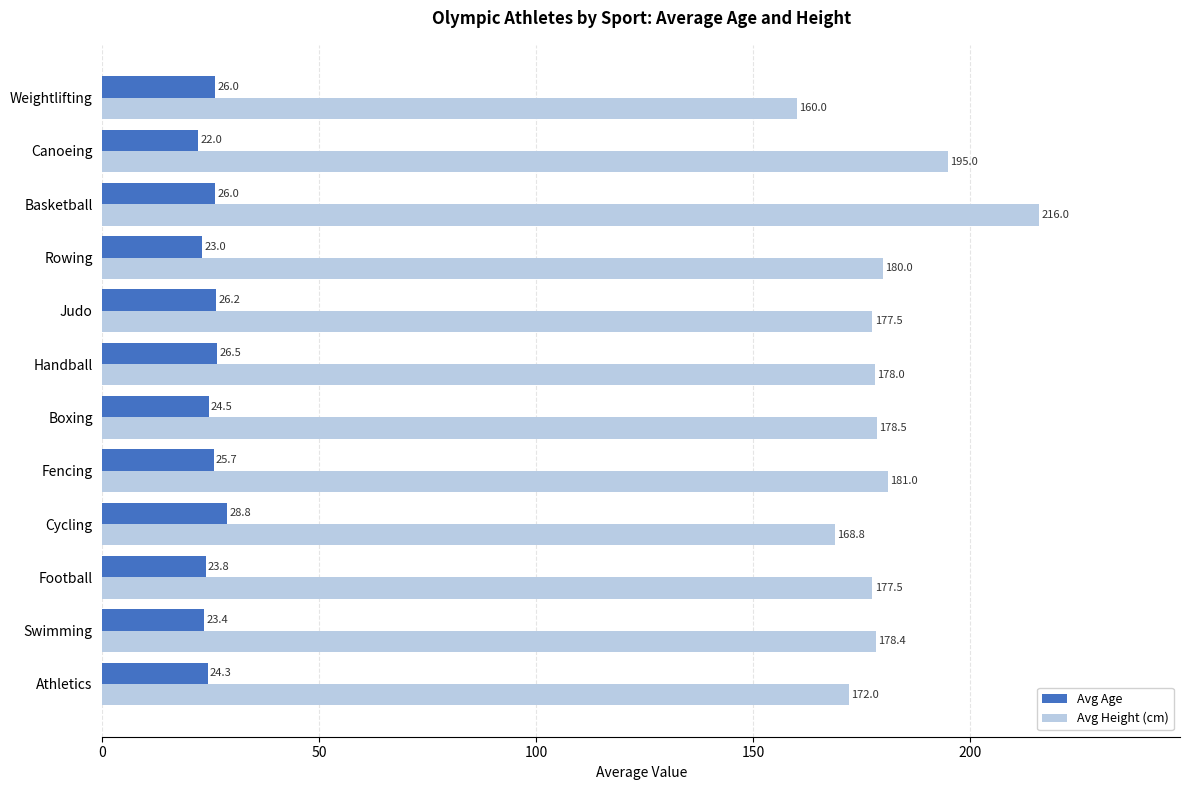

Rank the series by their maximum value, from lowest to highest.

Avg Age, Avg Height (cm)